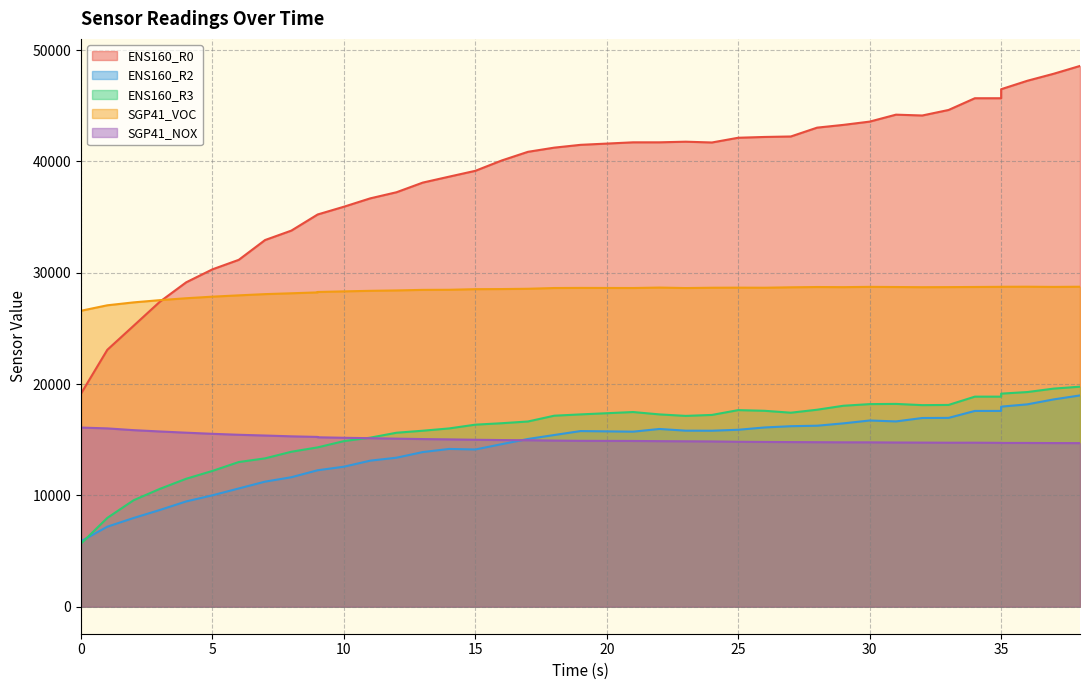

True or false: ENS160_R0 and ENS160_R3 intersect in this chart.

False